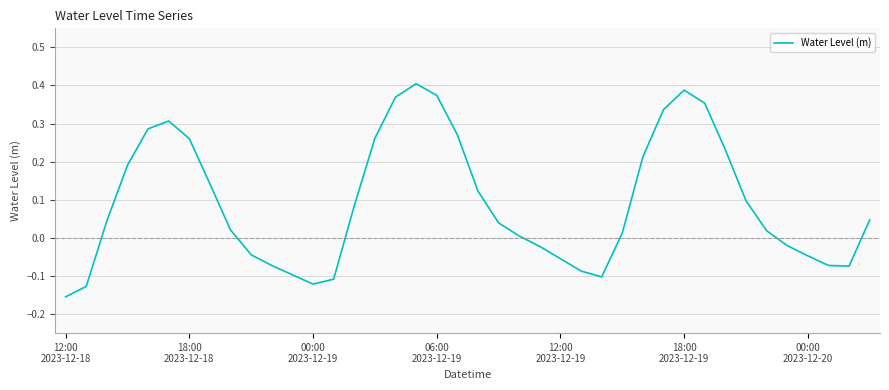

What is the difference between the maximum and minimum values?

0.6